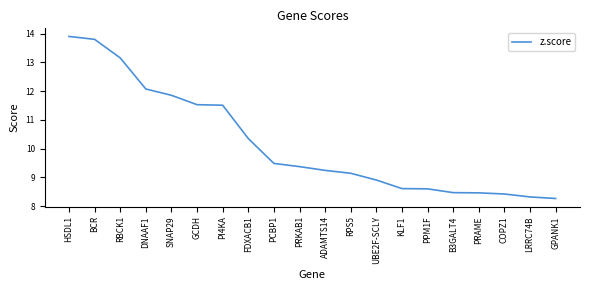

True or false: the data shows 19.9 at HSDL1.

False